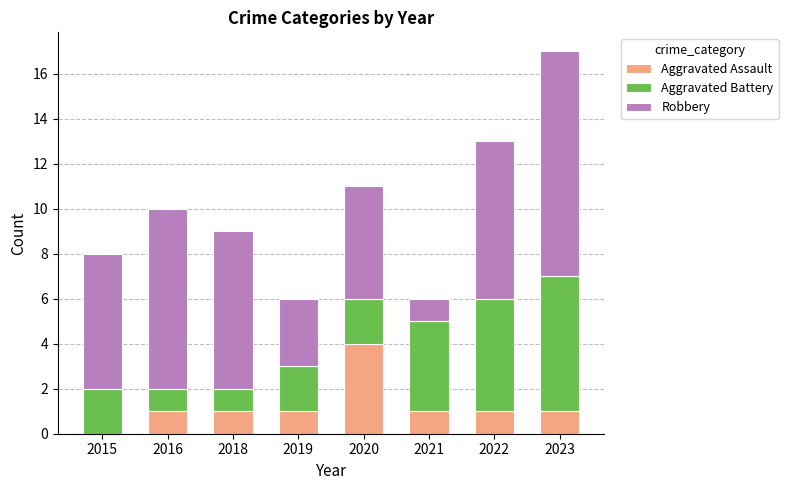

What is the highest value of the Aggravated Assault series?

4